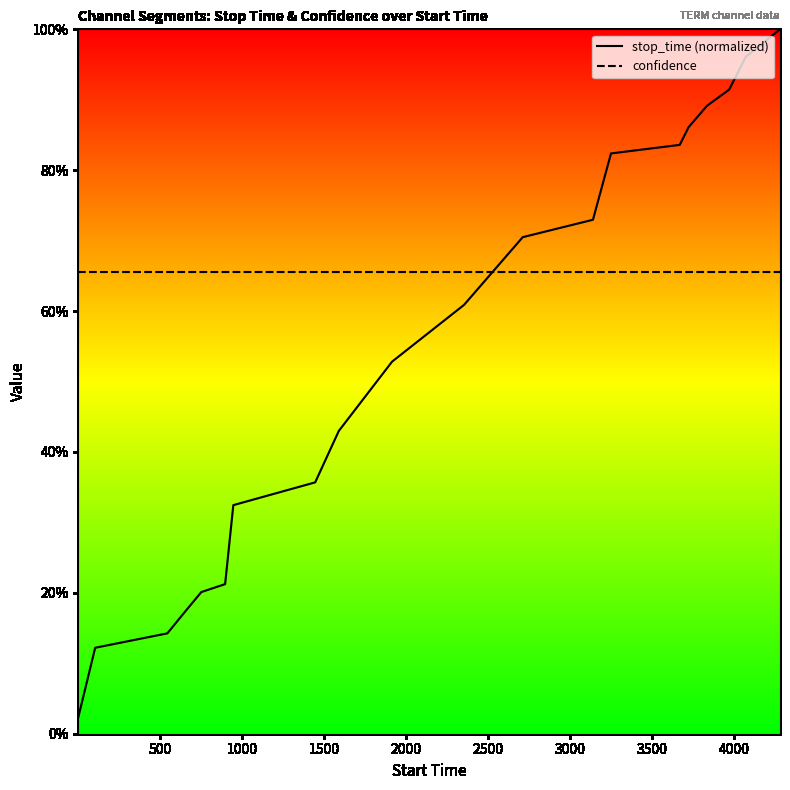

What is the difference between the maximum and second lowest values in the stop_time (normalized) series?

0.9